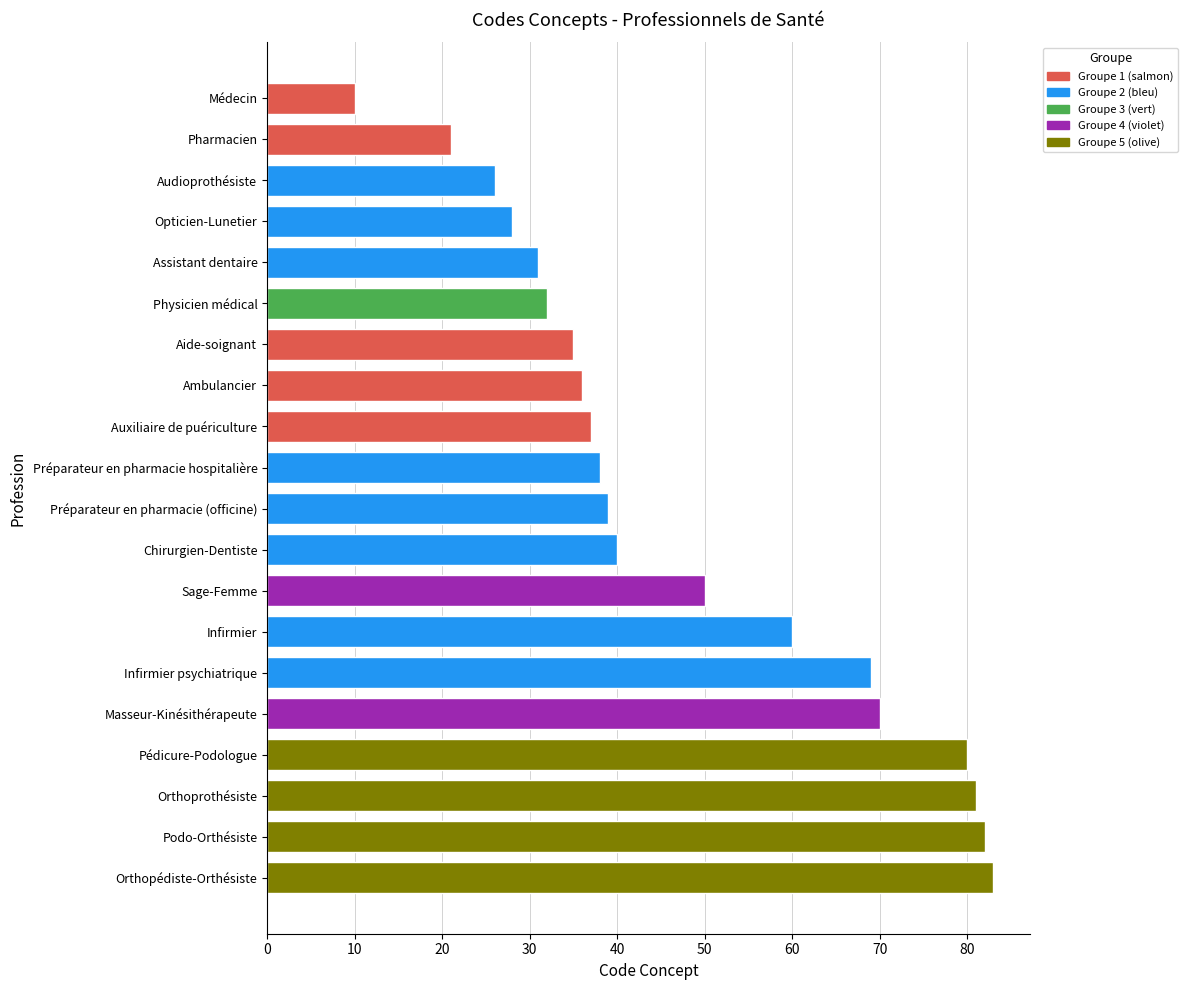

Reading top to bottom, extract all data points from this chart.

10	21	26	28	31	32	35	36	37	38	39	40	50	60	69	70	80	81	82	83